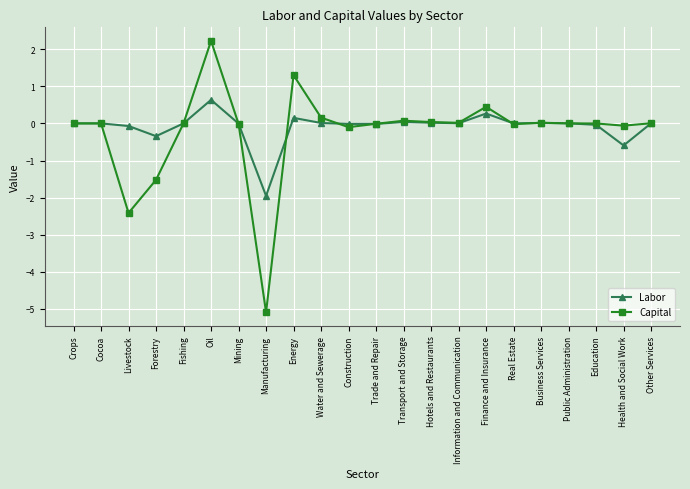

At which category does Capital reach its first local valley?

Livestock